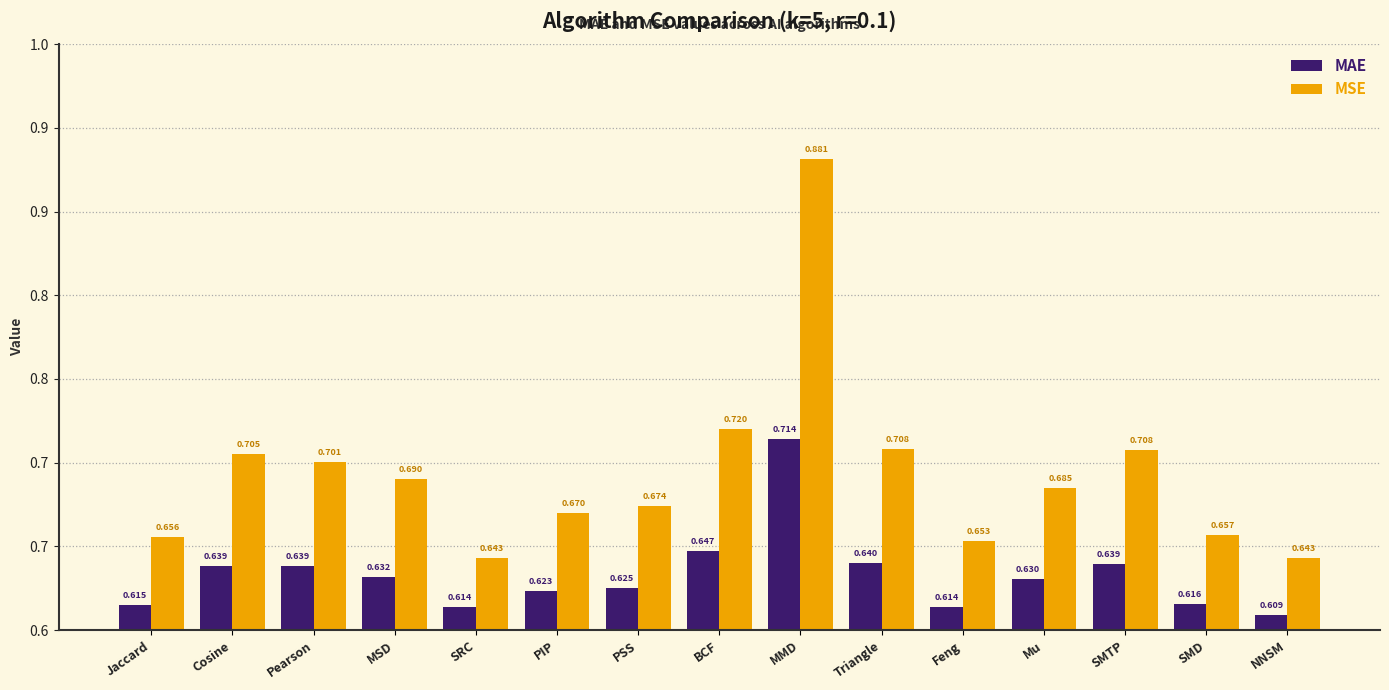

Does the chart contain any negative values?

No